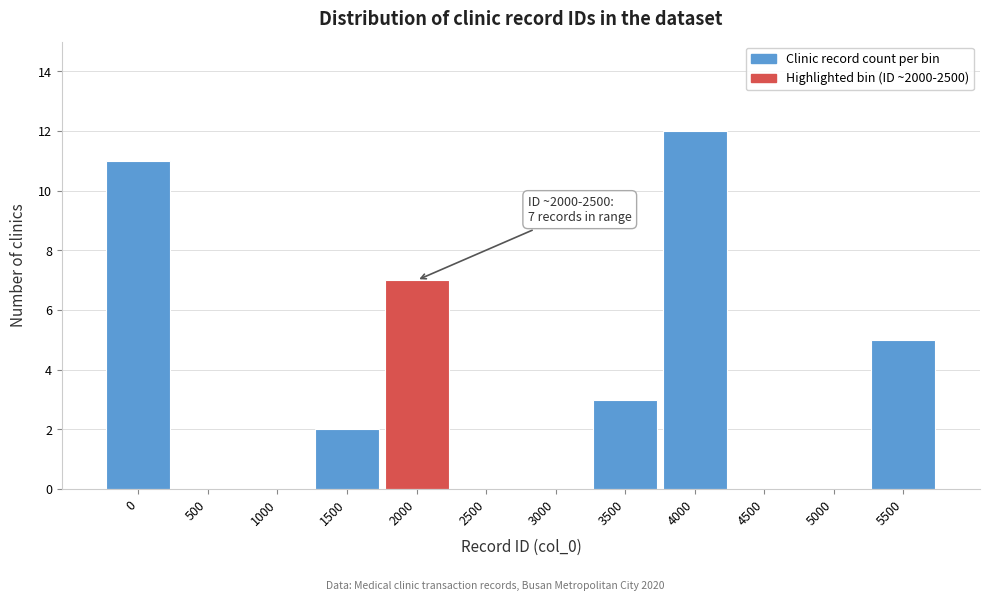

Reading left to right, extract all data points from this chart.

0=11	500=0	1000=0	1500=2	2000=7	2500=0	3000=0	3500=3	4000=12	4500=0	5000=0	5500=5